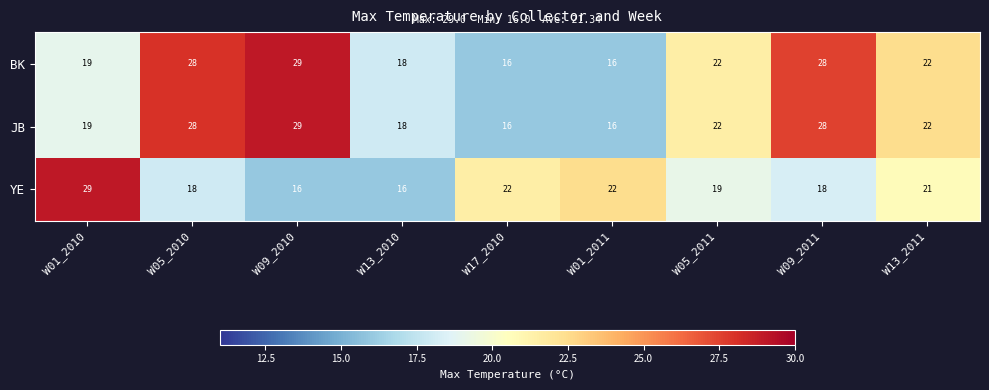

What is the difference between the highest and lowest values at W01_2010?

10